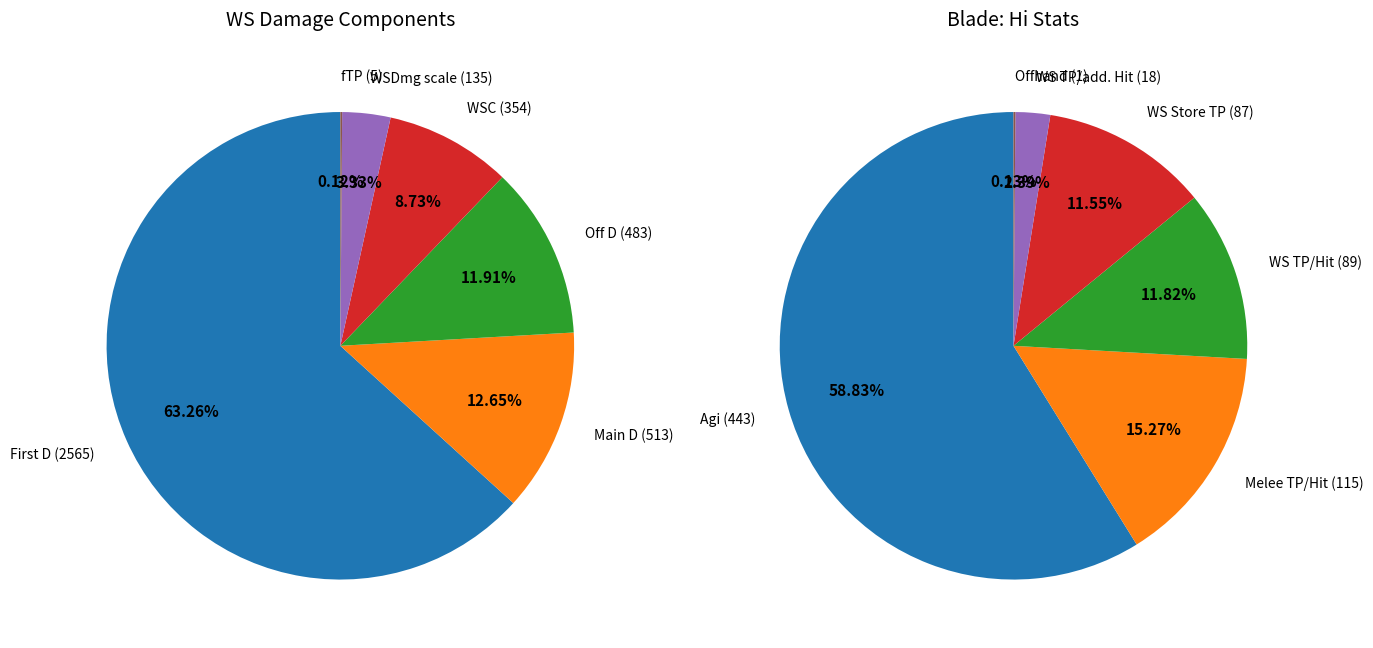

Is it true that 0 is 50% of the pie?

False